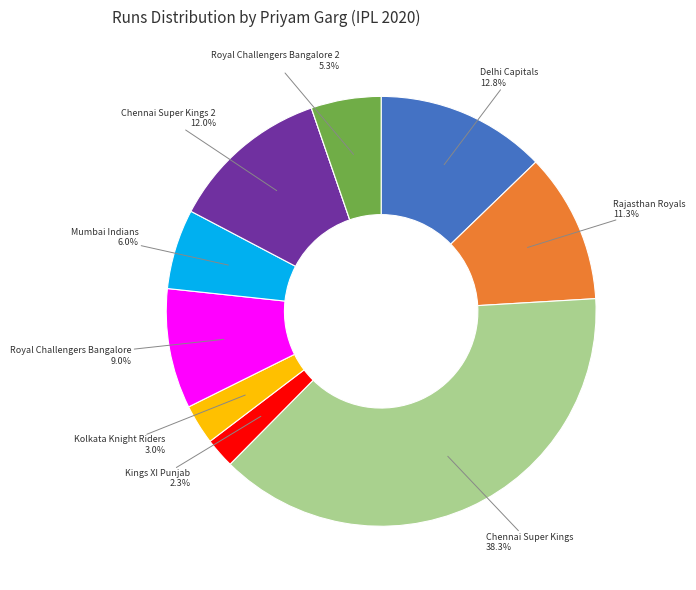

Is there any slice that represents more than half of the pie?

No